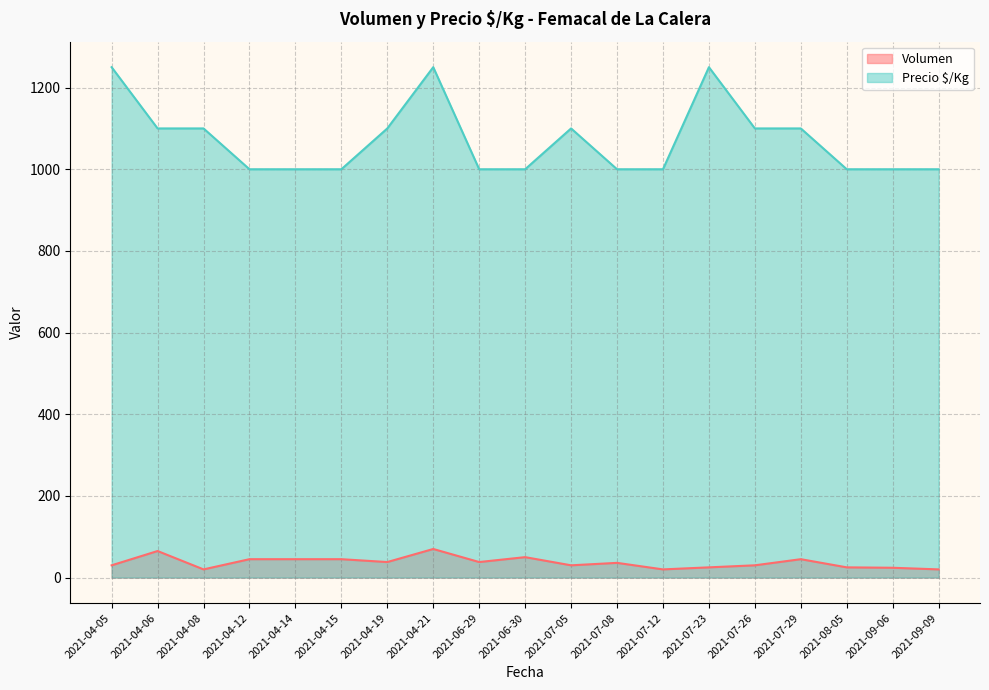

What is the greatest value displayed?

1250